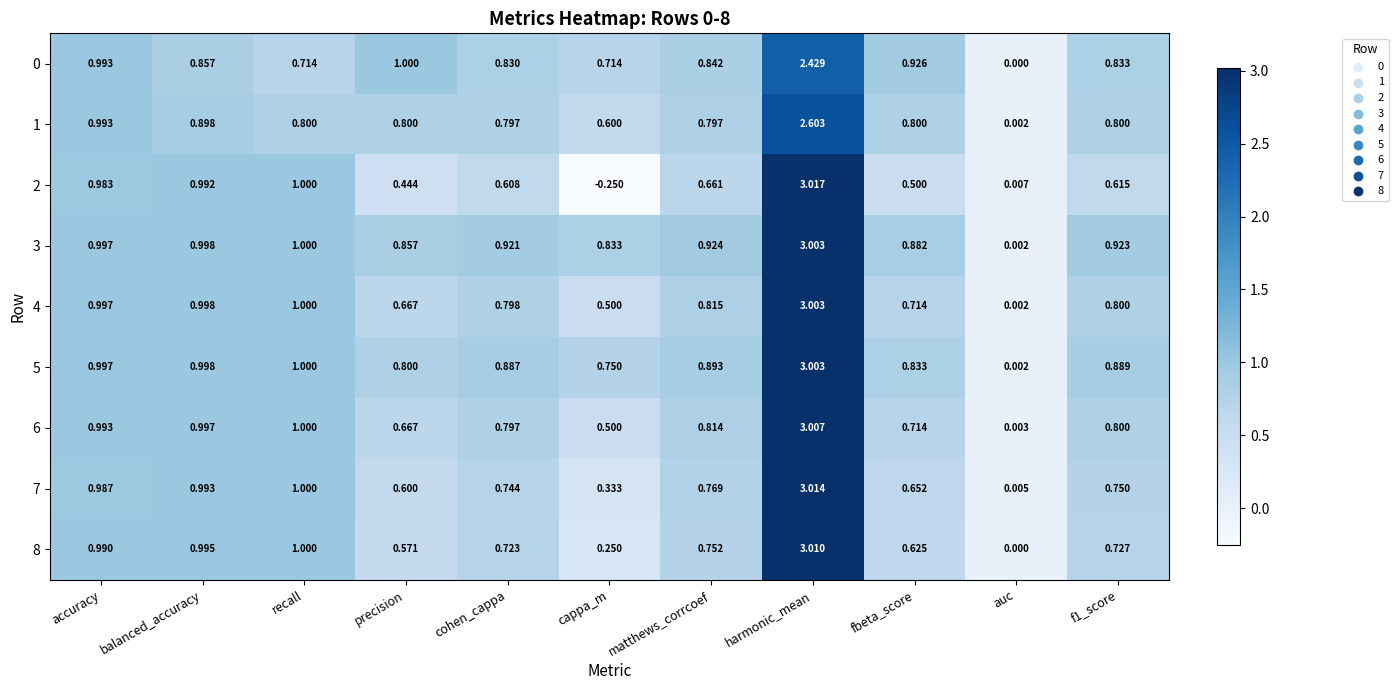

Count the number of data series in this chart.

9